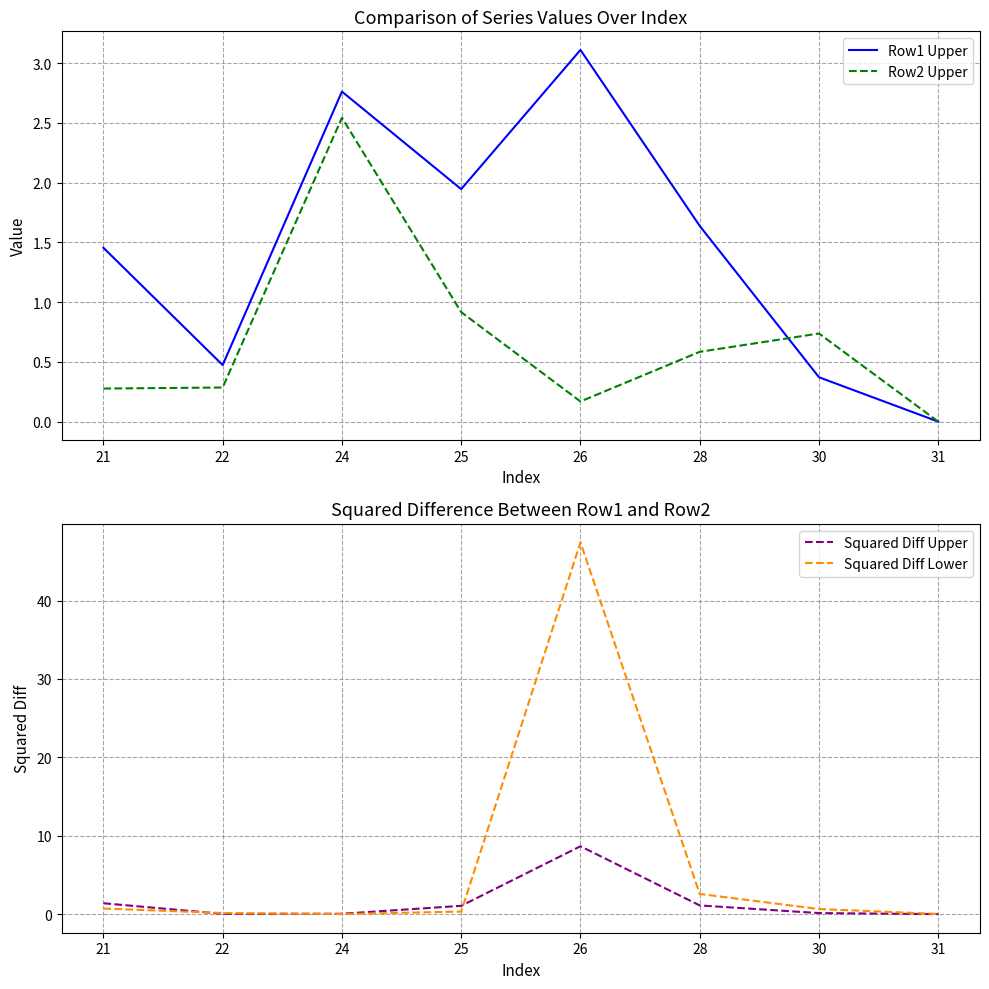

Does the chart display data point markers on the line(s)?

No